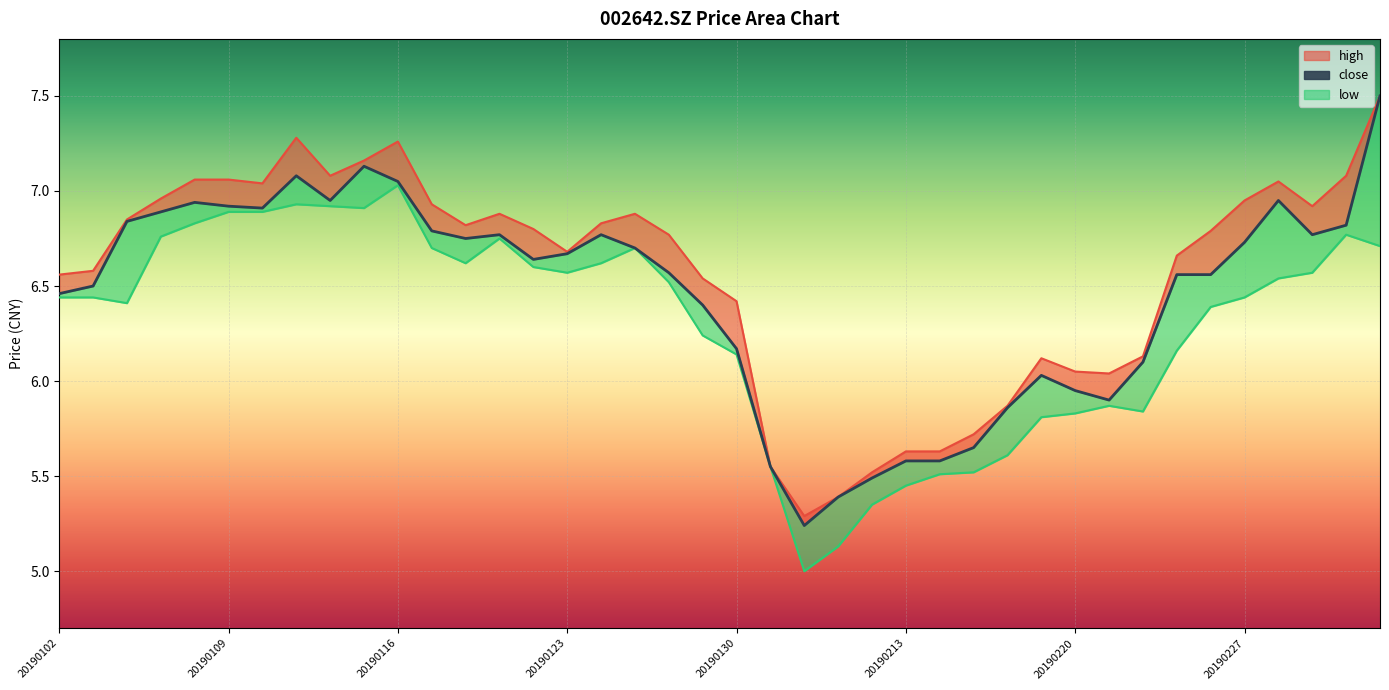

What are all the series names shown in the legend?

close, high, low